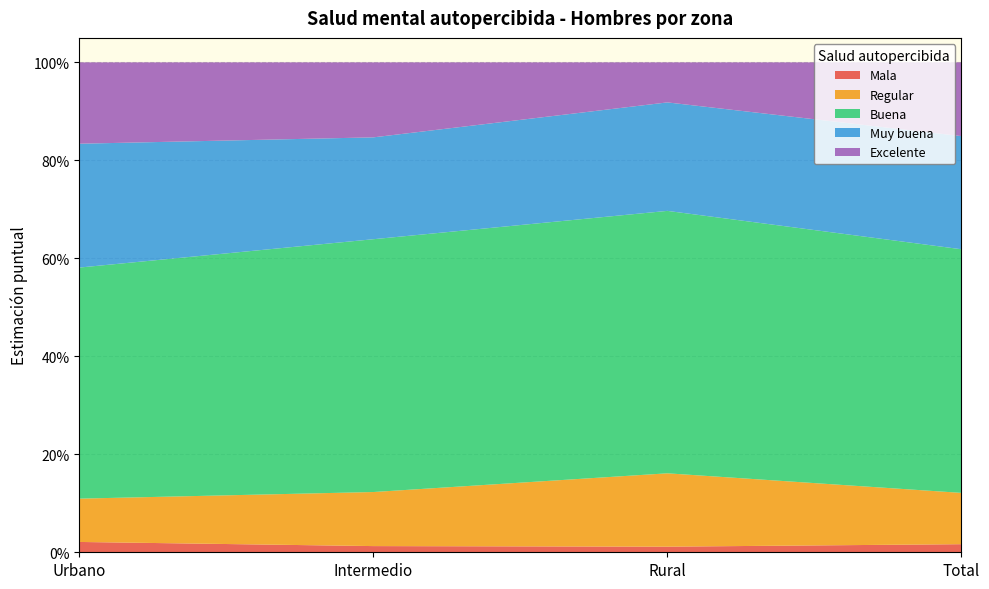

Reading right to left, list all the values displayed in this chart.

Mala: 0.0	0.0	0.0	0.0
Regular: 0.1	0.1	0.1	0.1
Buena: 0.5	0.5	0.5	0.5
Muy buena: 0.2	0.2	0.2	0.3
Excelente: 0.2	0.1	0.2	0.2